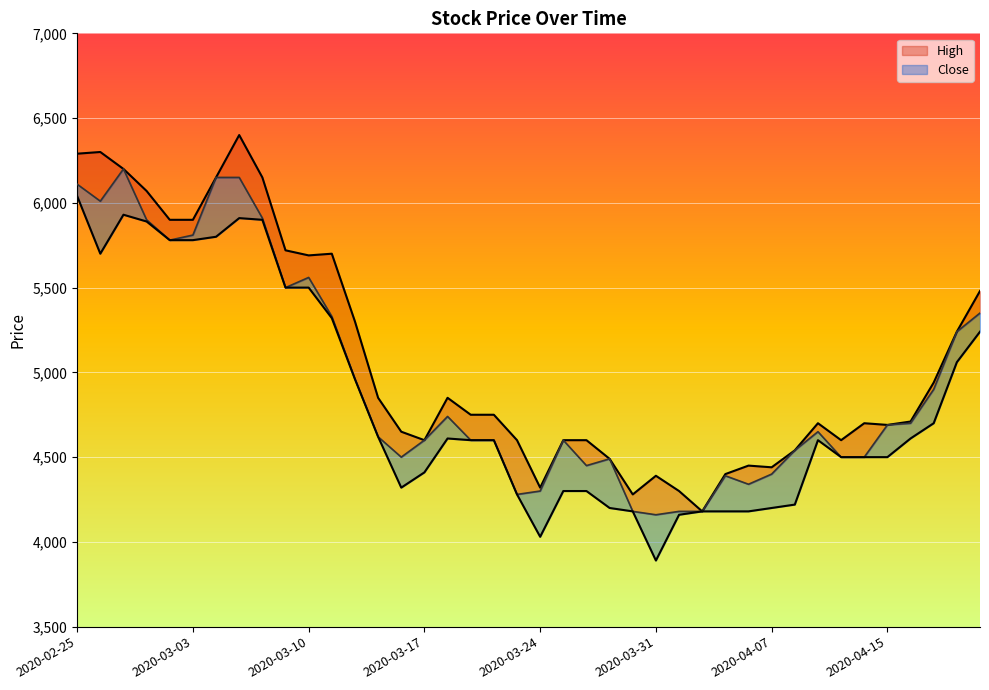

Reading left to right, extract all data points from this chart.

High: 6290	6300	6200	6070	5900	5900	6150	6400	6150	5720	5690	5700	5300	4850	4650	4600	4850	4750	4750	4600	4320	4600	4600	4490	4280	4390	4300	4180	4400	4450	4440	4540	4700	4600	4700	4690	4710	4940	5240	5480
Close: 6110	6010	6200	5900	5780	5810	6150	6150	5910	5500	5560	5330	4960	4620	4500	4600	4740	4600	4600	4280	4300	4600	4450	4490	4180	4160	4180	4180	4390	4340	4400	4540	4650	4500	4500	4690	4700	4900	5240	5350
Low: 6040	5700	5930	5890	5780	5780	5800	5910	5900	5500	5500	5320	4960	4620	4320	4410	4610	4600	4600	4280	4030	4300	4300	4200	4180	3890	4160	4180	4180	4180	4200	4220	4600	4500	4500	4500	4610	4700	5060	5240